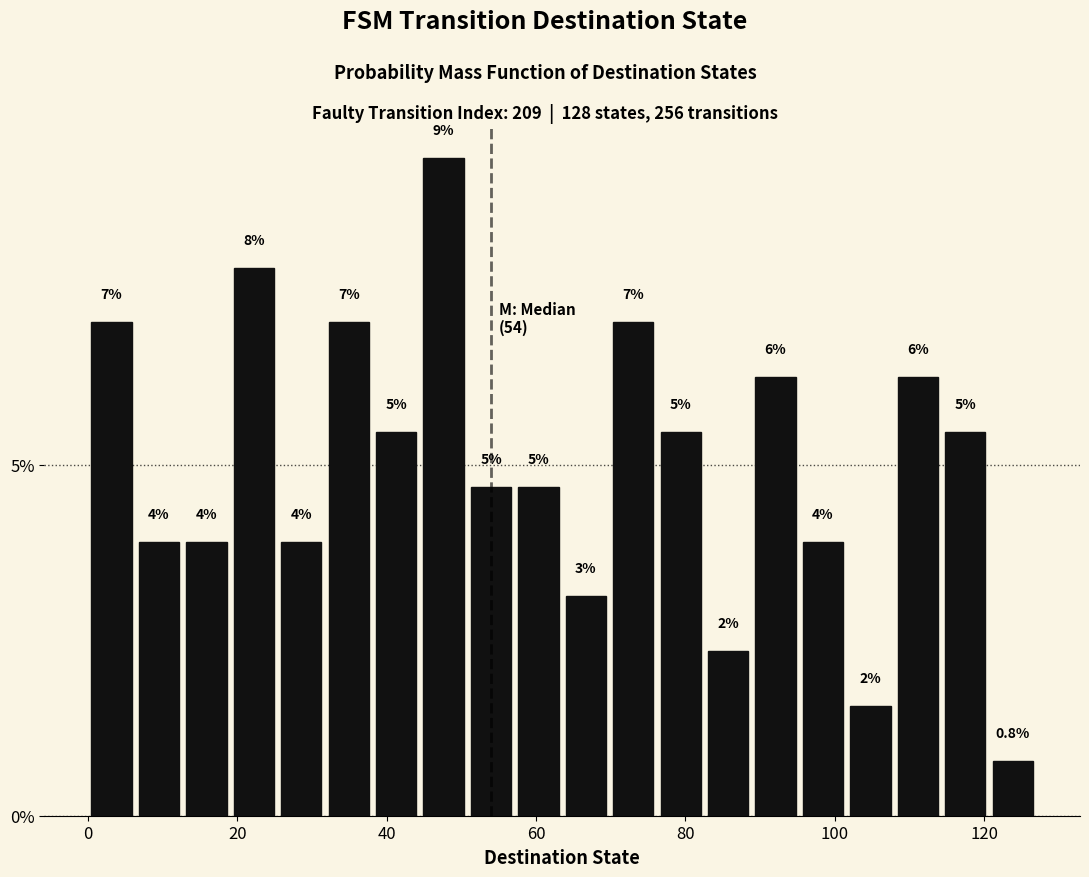

Read against the x-axis, roughly where is the centre of the tallest bar?

48